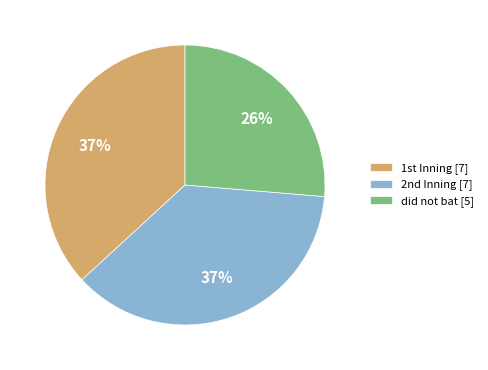

Does did not bat represent more than half of the total?

No